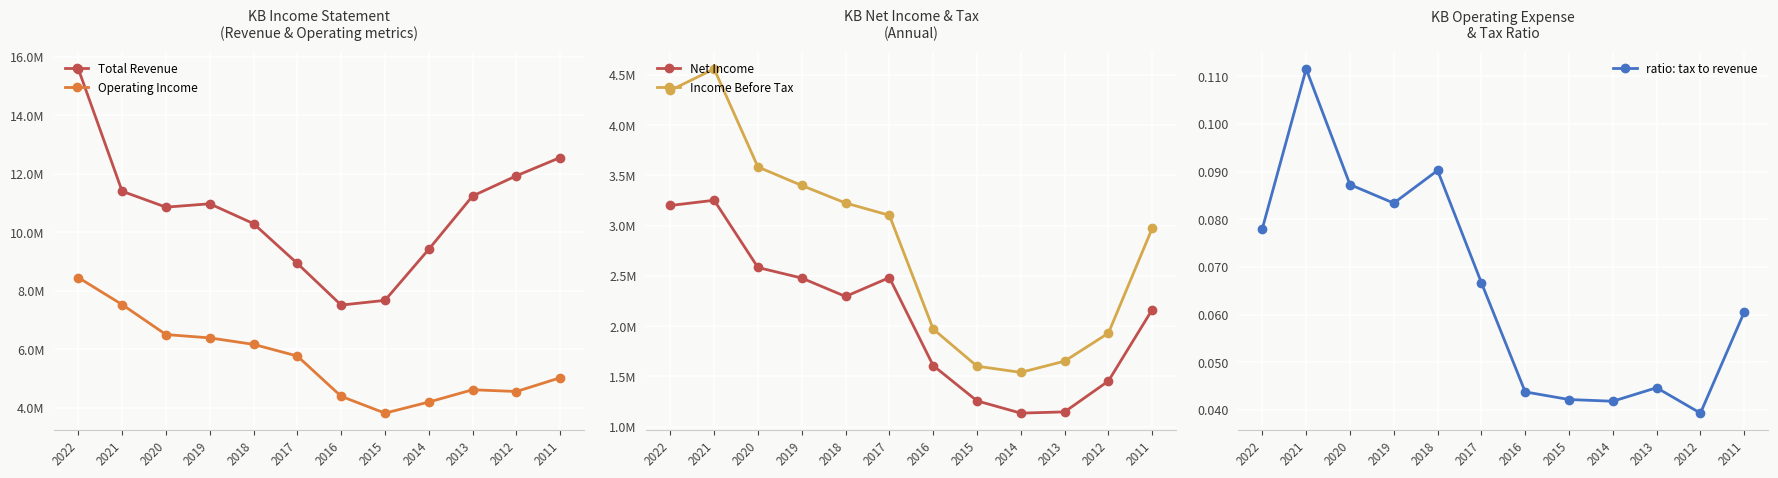

Reading left to right, transcribe all the data shown in this chart.

Total Revenue: 2022=15591400.0	2021=11408200.0	2020=10864300.0	2019=10979400.0	2018=10300900.0	2017=8939300.0	2016=7516400.0	2015=7678100.0	2014=9424600.0	2013=11244800.0	2012=11936500.0	2011=12560600.0
Operating Income: 2022=8457700.0	2021=7533300.0	2020=6509100.0	2019=6395000.0	2018=6173400.0	2017=5773800.0	2016=4397400.0	2015=3822800.0	2014=4202100.0	2013=4622100.0	2012=4562100.0	2011=5032400.0
Net Income: 2022=3201300.0	2021=3253500.0	2020=2584200.0	2019=2479000.0	2018=2295900.0	2017=2483600.0	2016=1607800.0	2015=1256800.0	2014=1134600.0	2013=1147100.0	2012=1454100.0	2011=2164700.0
Income Before Tax: 2022=4346700.0	2021=4561200.0	2020=3585000.0	2019=3400500.0	2018=3226100.0	2017=3103800.0	2016=1971500.0	2015=1601900.0	2014=1540200.0	2013=1651900.0	2012=1930900.0	2011=2974800.0
ratio: tax to revenue: 2022=0.1	2021=0.1	2020=0.1	2019=0.1	2018=0.1	2017=0.1	2016=0.0	2015=0.0	2014=0.0	2013=0.0	2012=0.0	2011=0.1